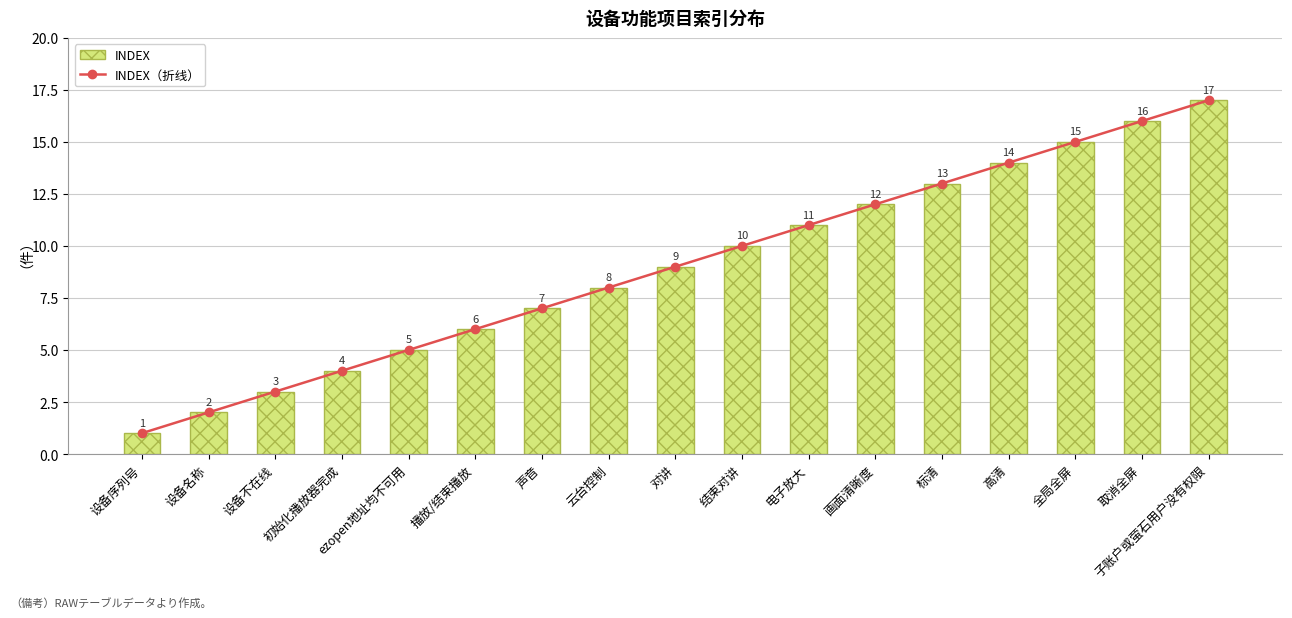

Rank the series by their maximum value, from lowest to highest.

INDEX（折线）, INDEX